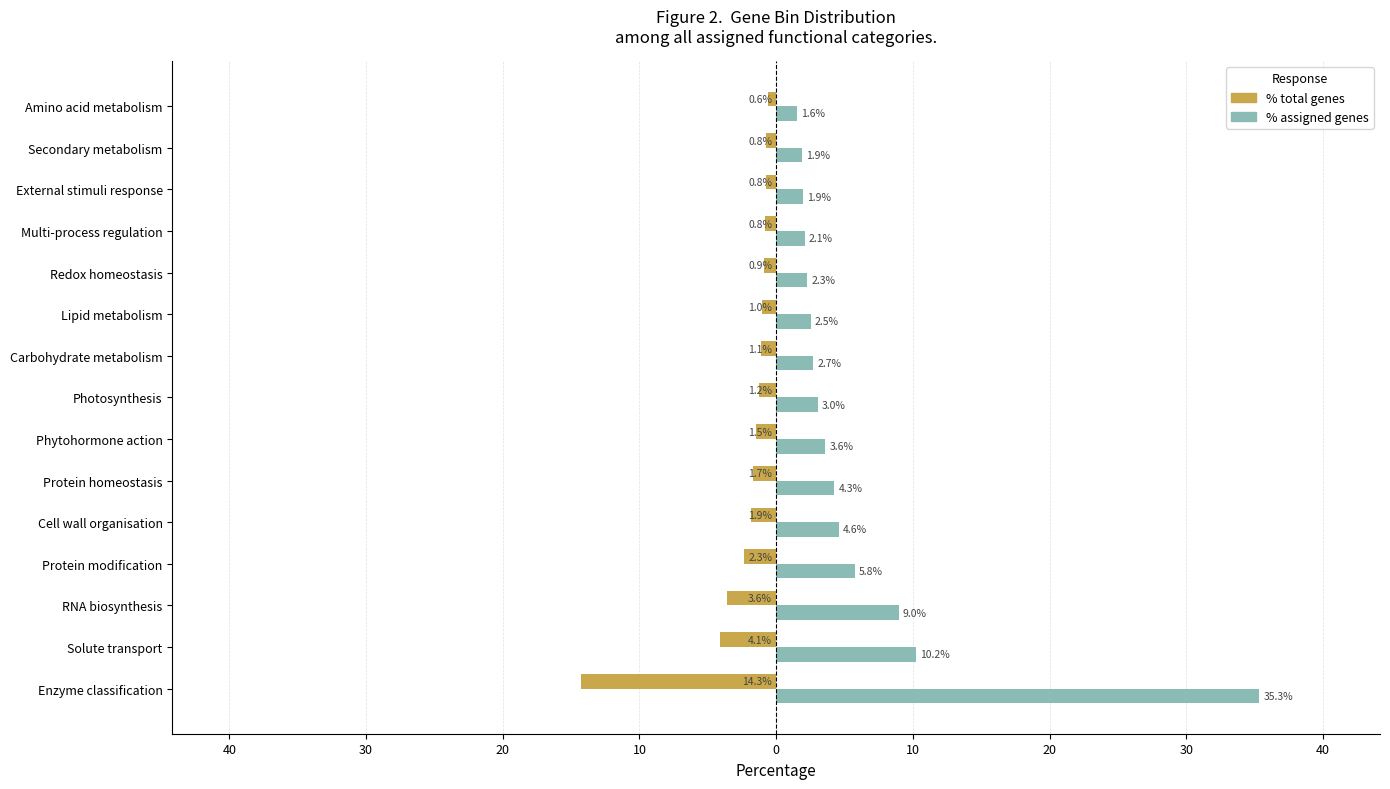

What are all the series names shown in the legend?

% total genes, % assigned genes